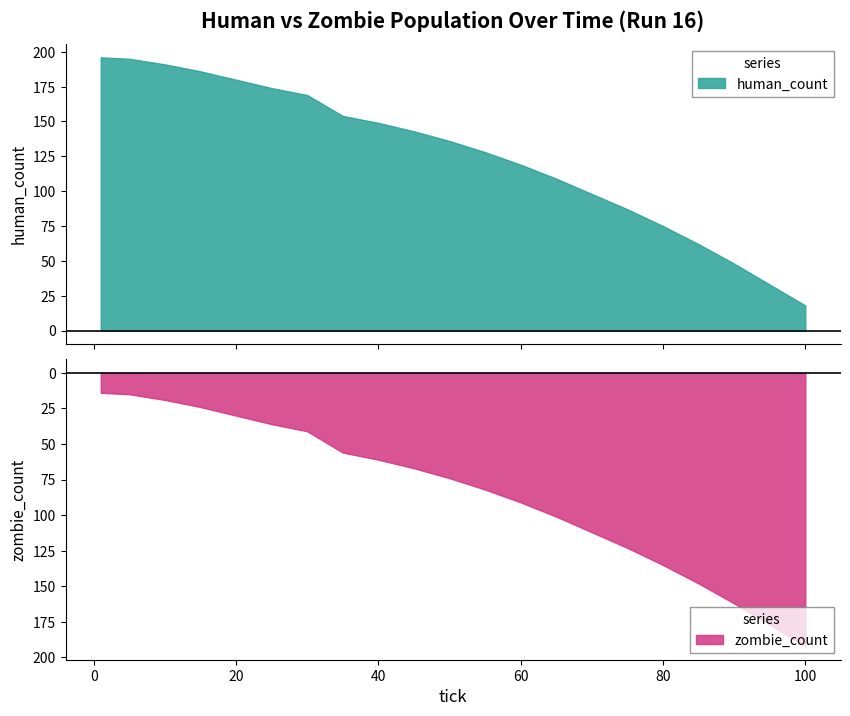

Reading right to left, list all the values displayed in this chart.

human_count: 100=18	95=33	90=48	85=62	80=75	75=87	70=98	65=109	60=119	55=128	50=136	45=143	40=149	35=154	30=169	25=174	20=180	15=186	10=191	5=195	1=196
zombie_count: 100=192	95=177	90=162	85=148	80=135	75=123	70=112	65=101	60=91	55=82	50=74	45=67	40=61	35=56	30=41	25=36	20=30	15=24	10=19	5=15	1=14